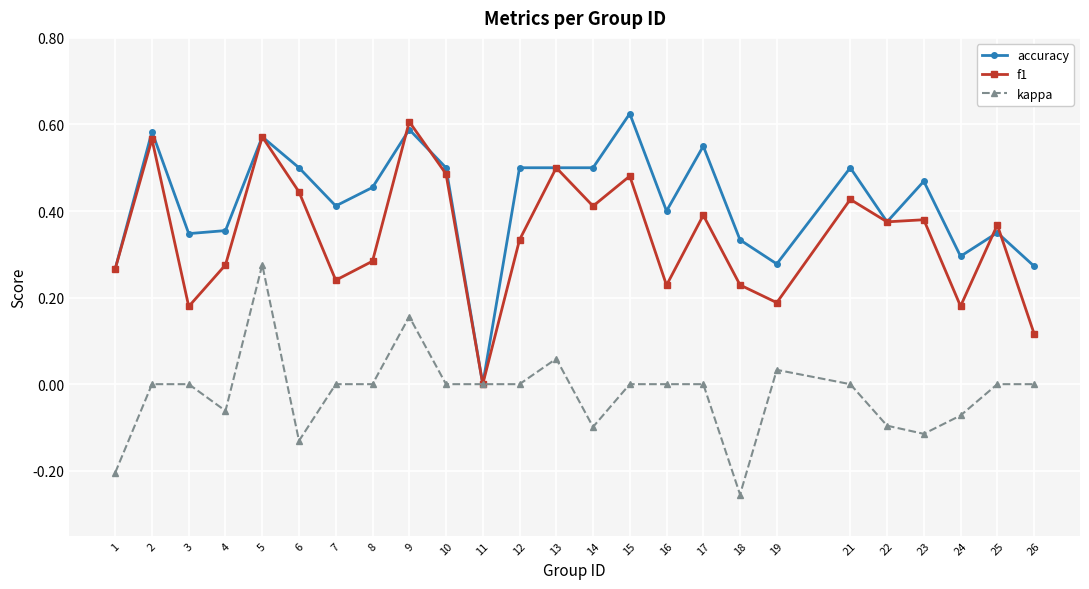

How many positive values does the accuracy series have?

24